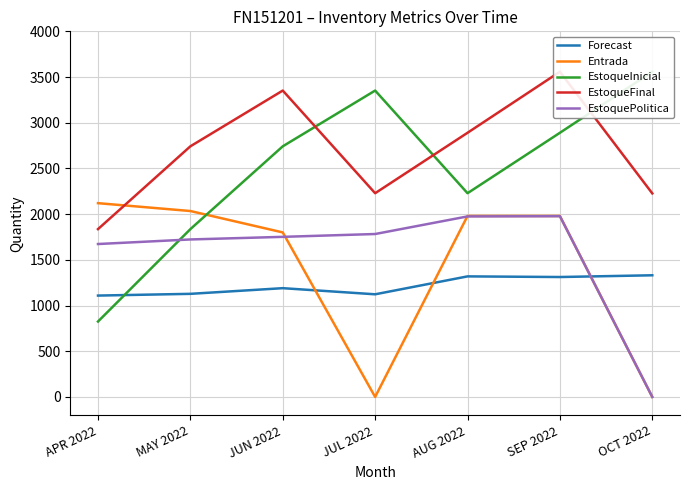

The EstoquePolitica series shows 1977.5 at SEP 2022. True or false?

True